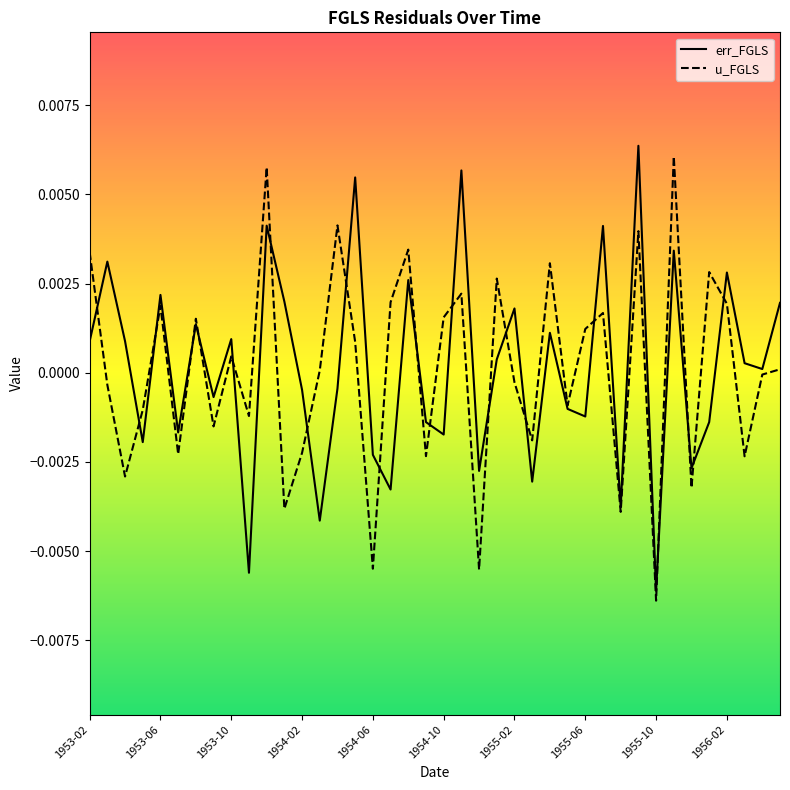

At which label does err_FGLS reach its minimum?

1955-10